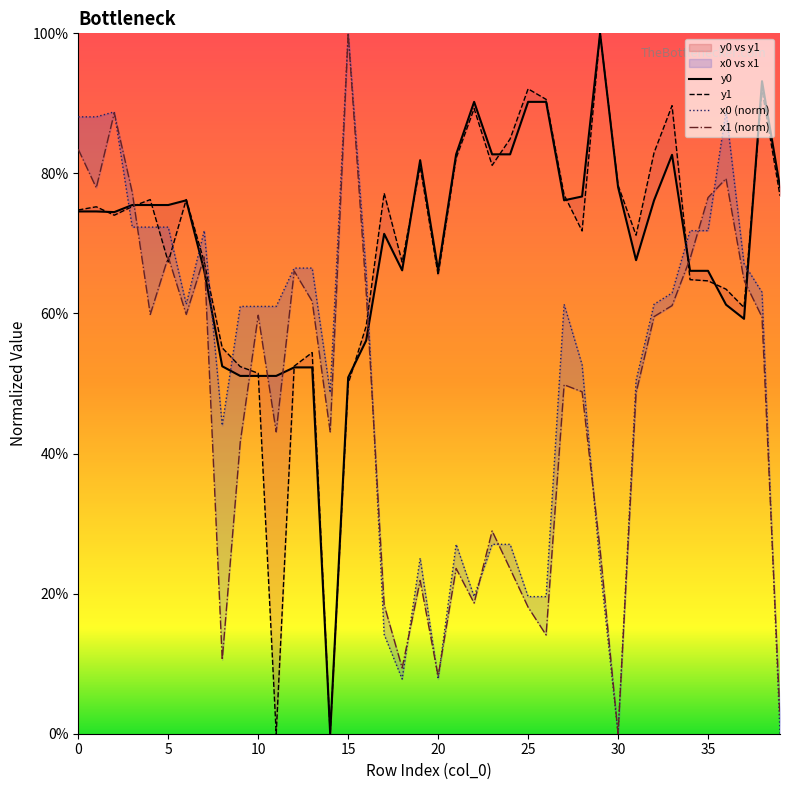

What are all the series names shown in the legend?

y0, y1, x0 (norm), x1 (norm)